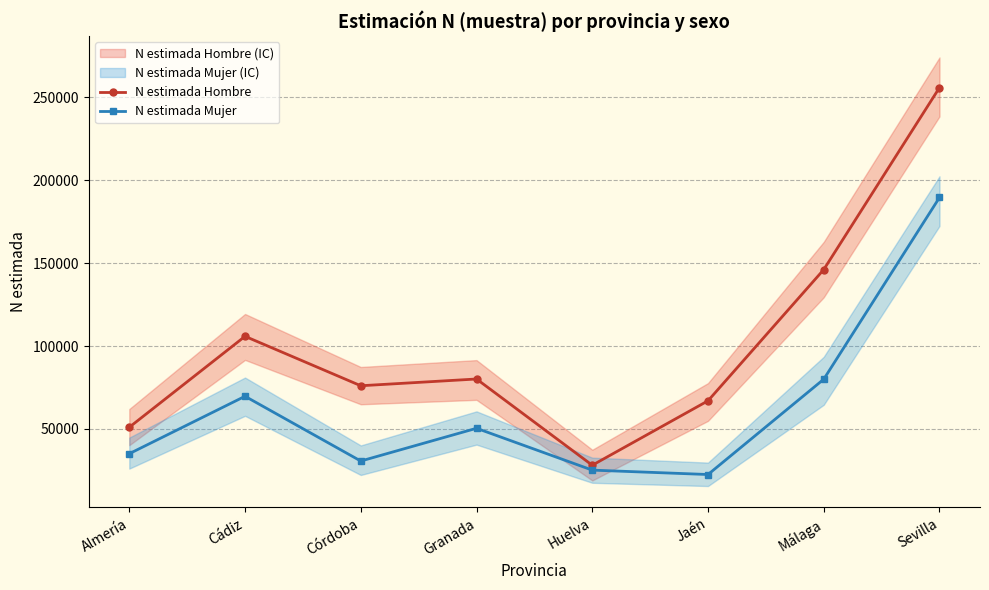

The N estimada Hombre series shows 66695 at Almería. True or false?

False